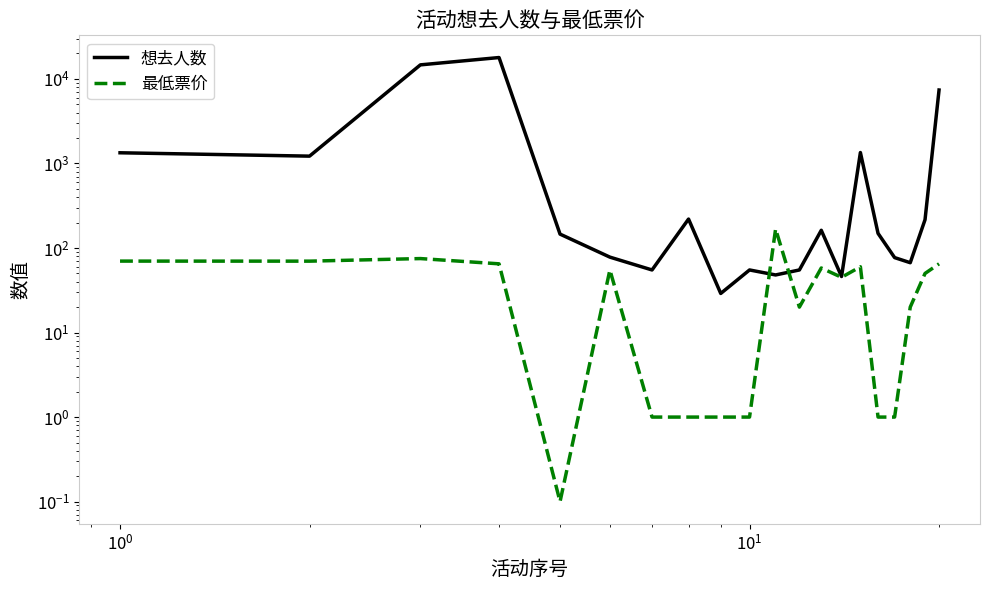

How many series are shown in this chart?

2